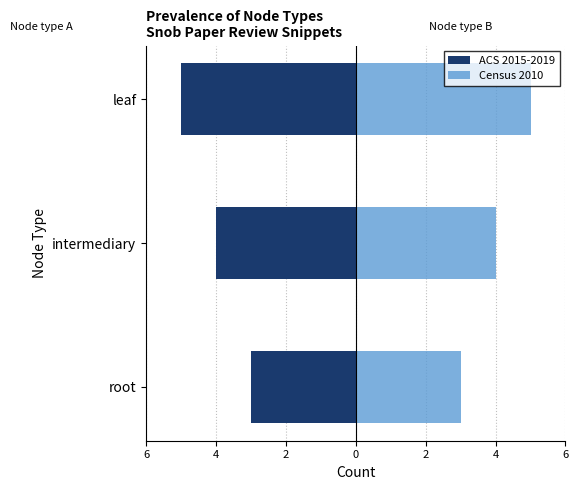

Count the Census 2010 values in the range 3 to 5.

3